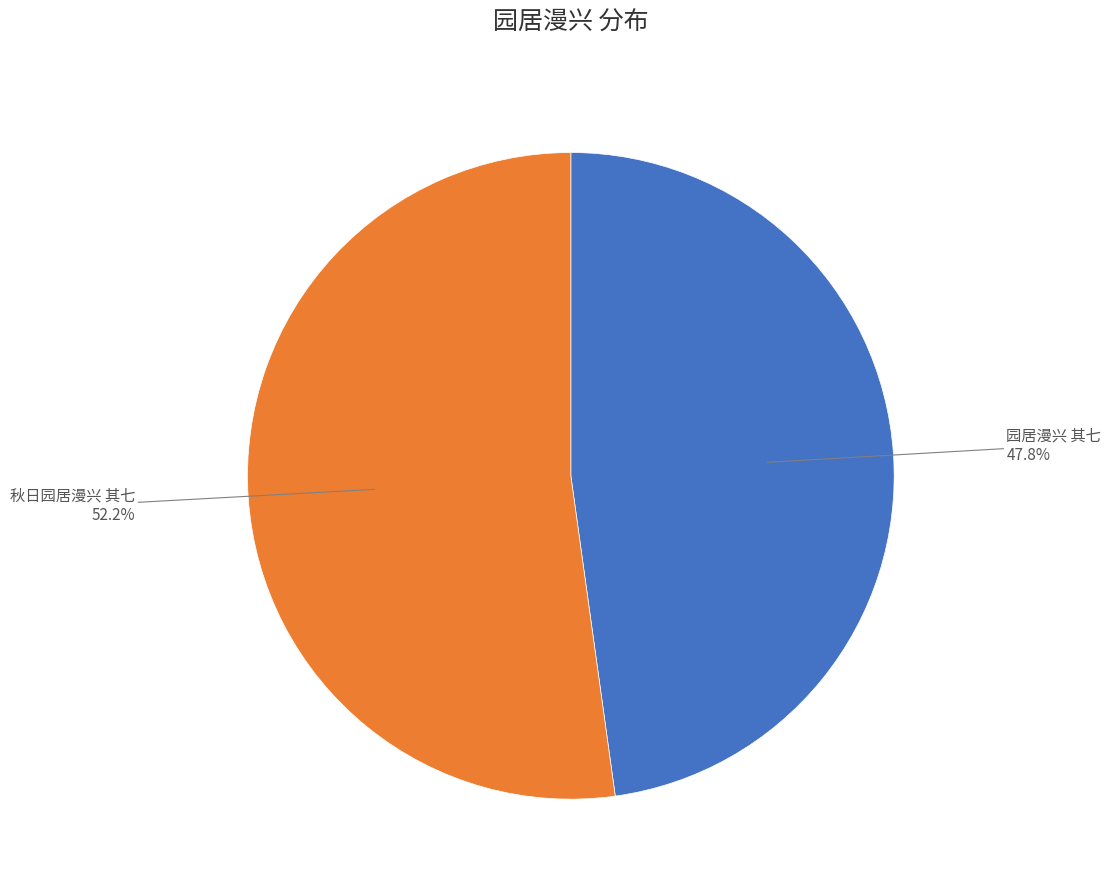

How many segments does this pie chart have?

2